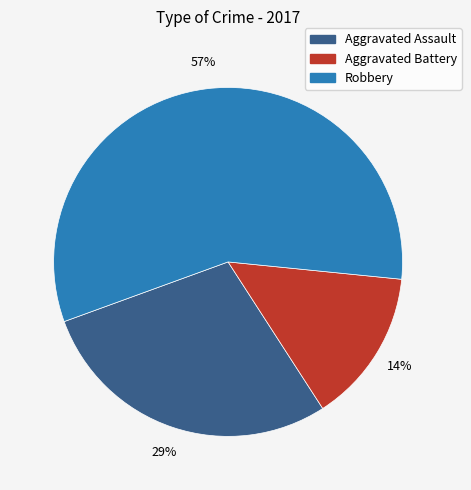

How many segments does this pie chart have?

3